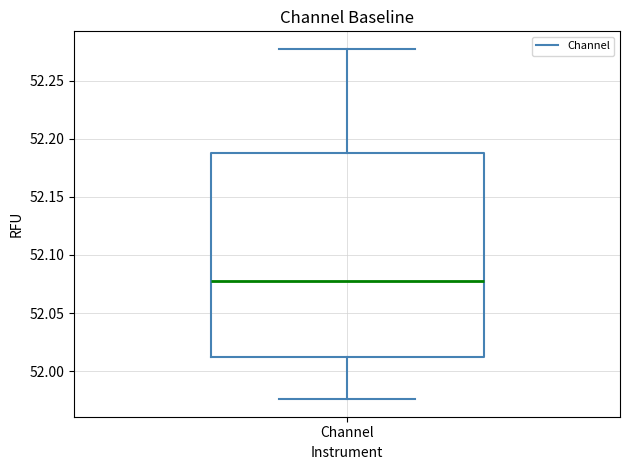

Transcribe this box plot: give where the median line is, the range the box spans, and where the two whiskers end, as read against the y-axis. The values are not printed on the chart, so give them approximately, as read against the axis.

median 52.075, box 52.010 to 52.190, whiskers 51.975 to 52.275